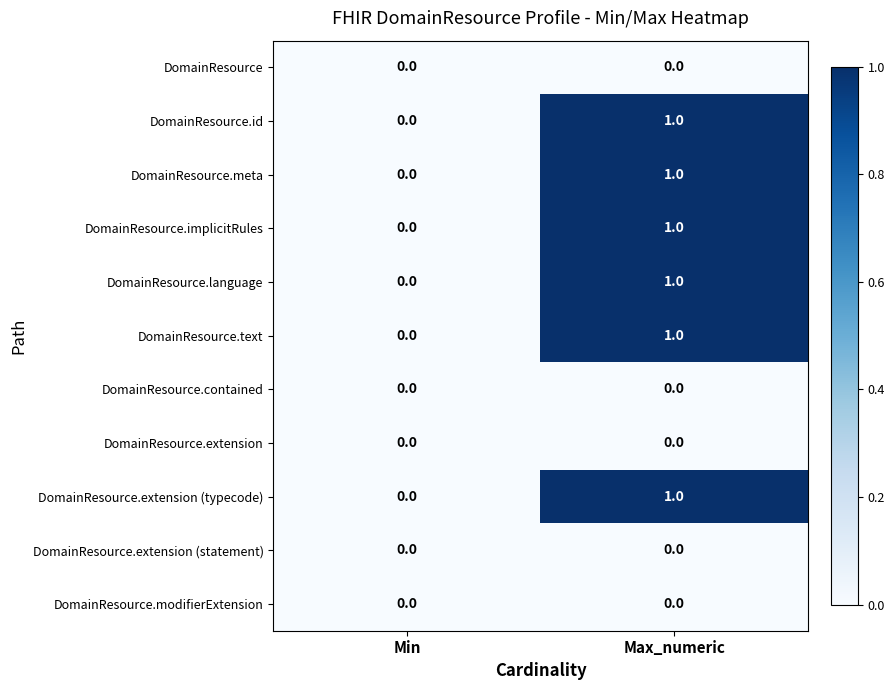

Reading left to right, extract all data points from this chart.

DomainResource: 0	0
DomainResource.id: 0	1
DomainResource.meta: 0	1
DomainResource.implicitRules: 0	1
DomainResource.language: 0	1
DomainResource.text: 0	1
DomainResource.contained: 0	0
DomainResource.extension: 0	0
DomainResource.extension (typecode): 0	1
DomainResource.extension (statement): 0	0
DomainResource.modifierExtension: 0	0